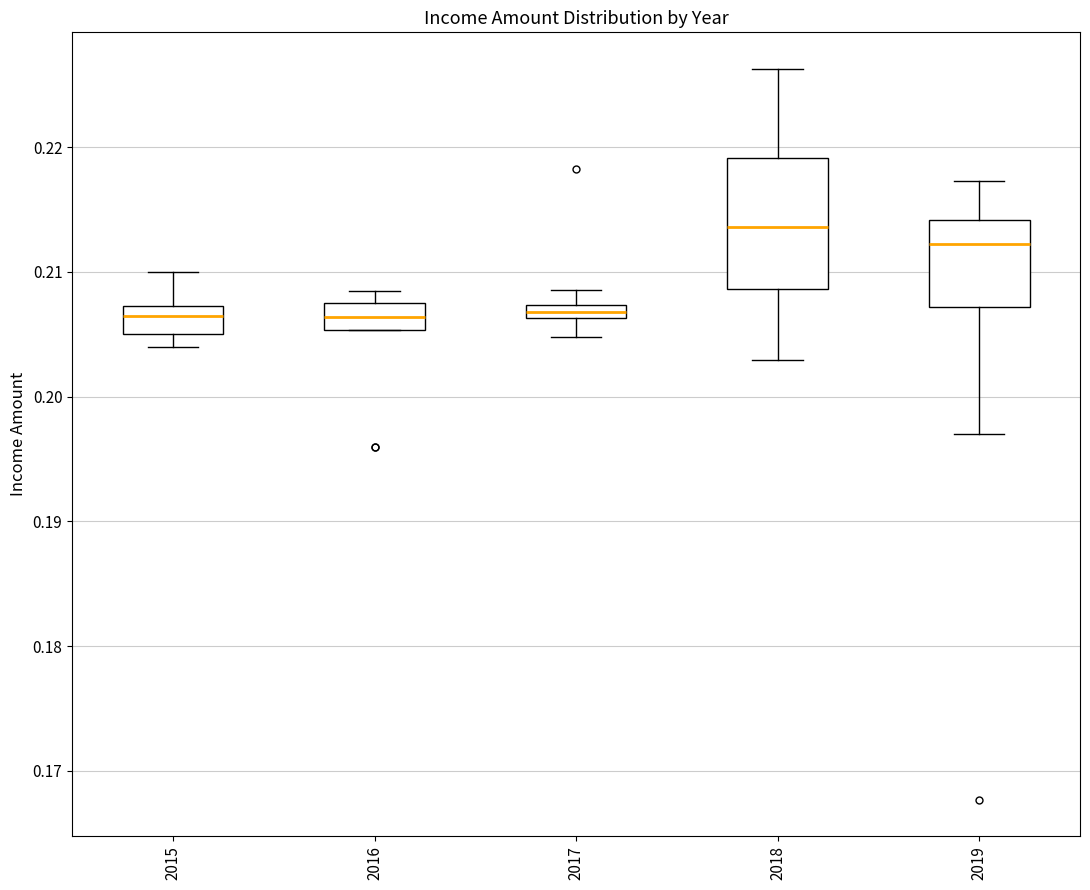

Which box is the tallest, from its lower edge to its upper edge?

2018